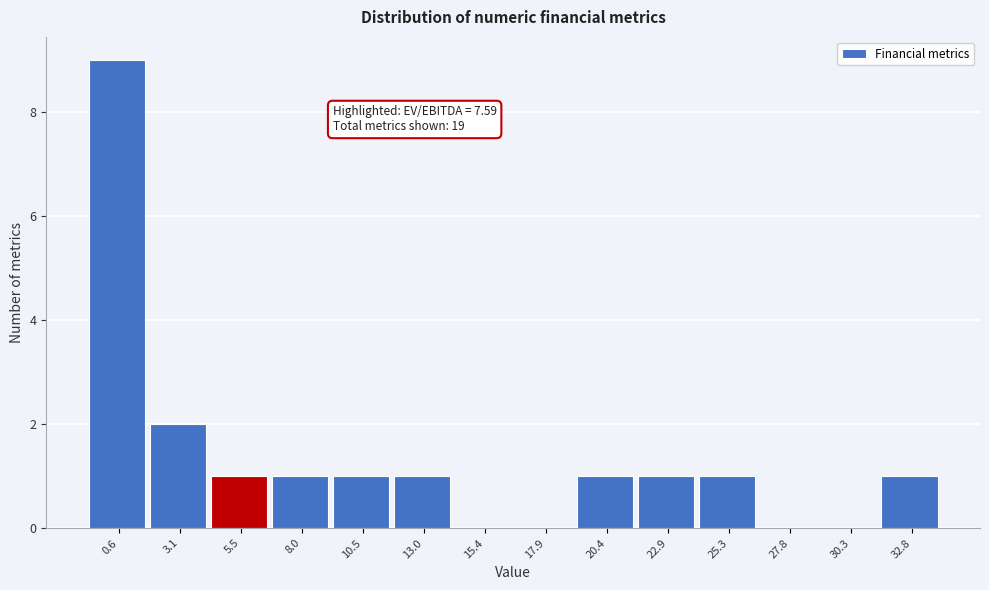

Reading left to right, what are all the values shown in this chart?

0.6=9	3.1=2	5.5=1	8.0=1	10.5=1	13.0=1	15.4=0	17.9=0	20.4=1	22.9=1	25.3=1	27.8=0	30.3=0	32.8=1